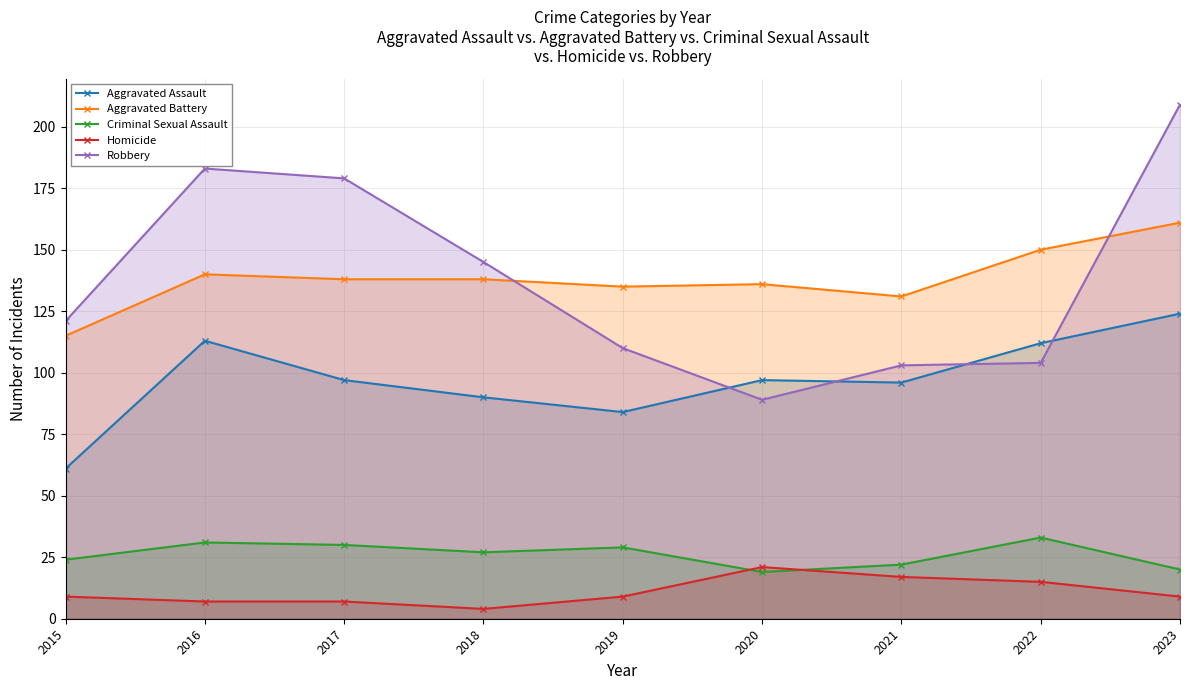

Reading left to right, transcribe all the data shown in this chart.

Aggravated Assault: 61	113	97	90	84	97	96	112	124
Aggravated Battery: 115	140	138	138	135	136	131	150	161
Criminal Sexual Assault: 24	31	30	27	29	19	22	33	20
Homicide: 9	7	7	4	9	21	17	15	9
Robbery: 121	183	179	145	110	89	103	104	209